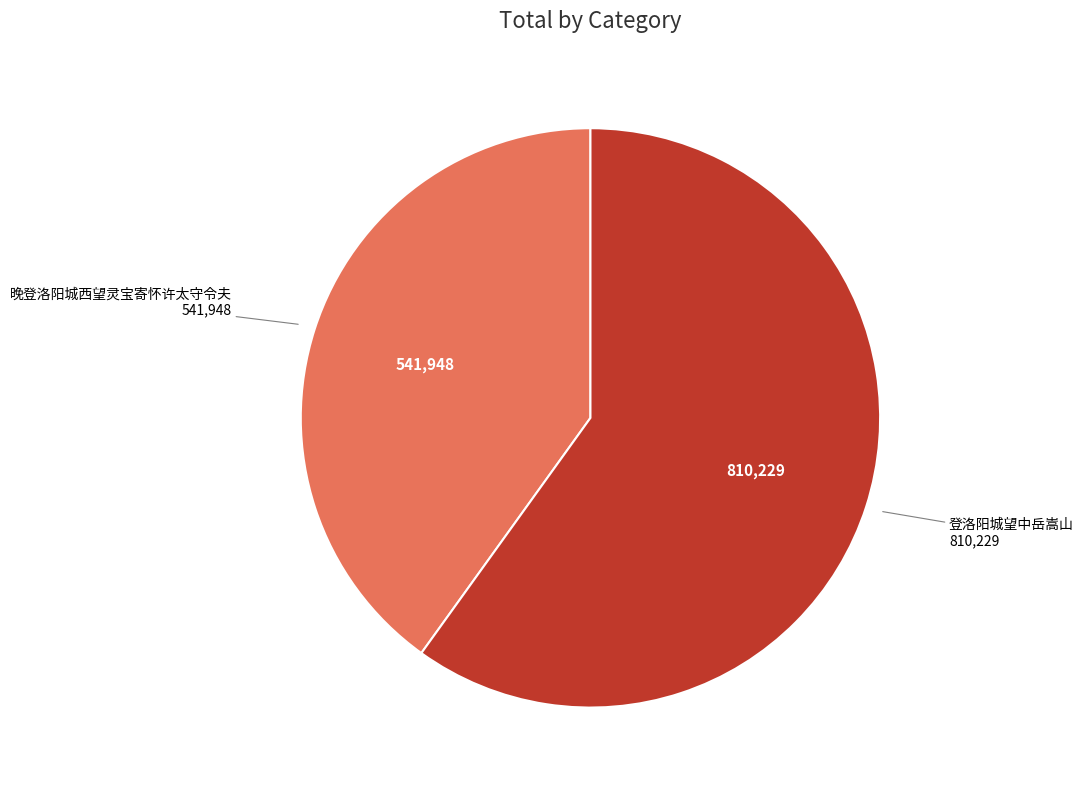

Is there a majority slice in this chart?

Yes